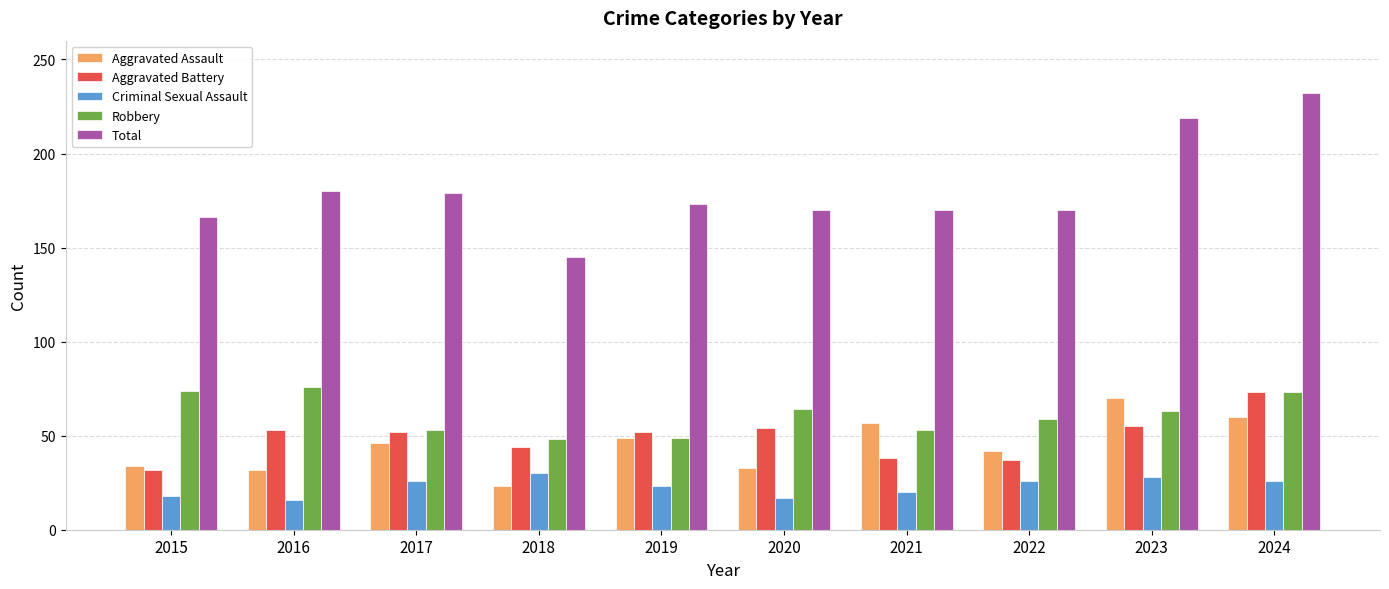

Count the number of data series in this chart.

5